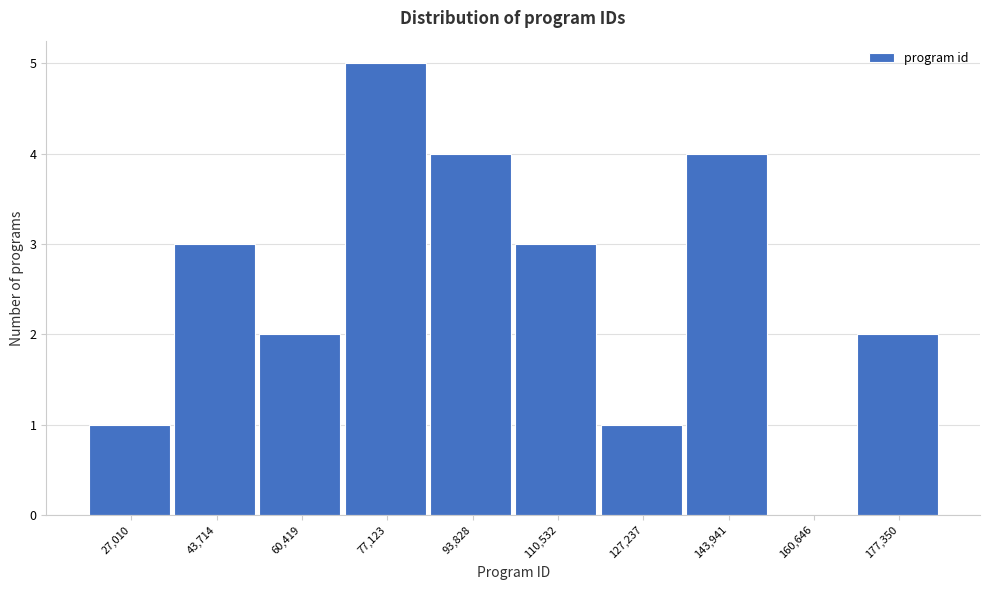

Reading left to right, list all the values displayed in this chart.

27,010=1	43,714=3	60,419=2	77,123=5	93,828=4	110,532=3	127,237=1	143,941=4	160,646=0	177,350=2